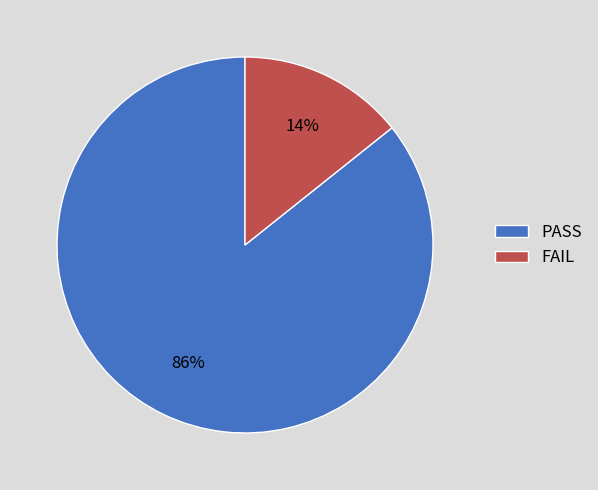

Does FAIL account for over 50% of the chart?

No